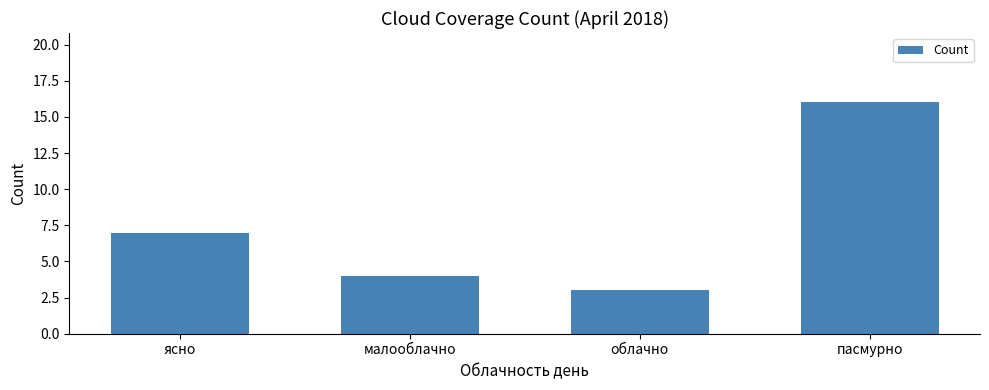

The chart shows a value of 7 at ясно. True or false?

True